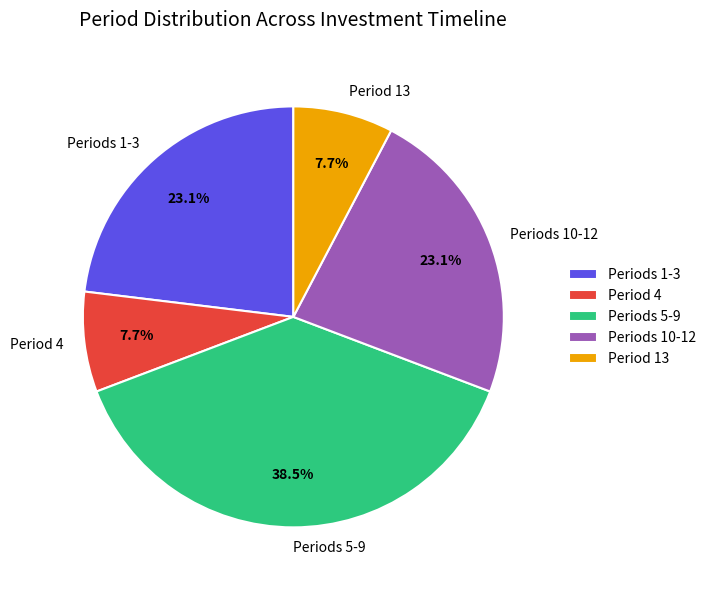

Count the number of slices in the pie.

5